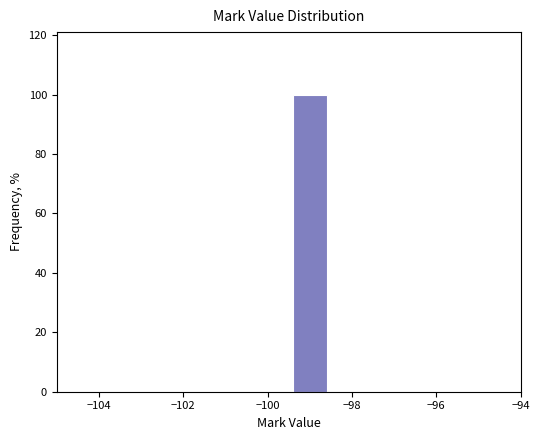

Reading left to right, transcribe this chart: for each bar, give the range it covers on the x-axis and its height. Neither the bar edges nor the heights are printed on the chart, so give them approximately, as read against the axes.

-104.5 to -103.5: 0
-103.5 to -102.5: 0
-102.5 to -101.5: 0
-101.5 to -100.5: 0
-100.5 to -99.5: 0
-99.5 to -98.5: 100
-98.5 to -97.5: 0
-97.5 to -96.5: 0
-96.5 to -95.5: 0
-95.5 to -94.5: 0